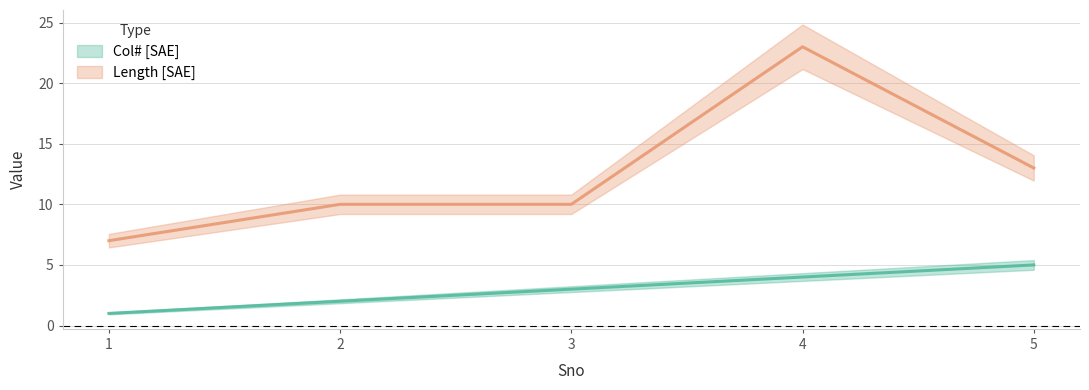

Count the Length [SAE] values in the range 10 to 13.

3